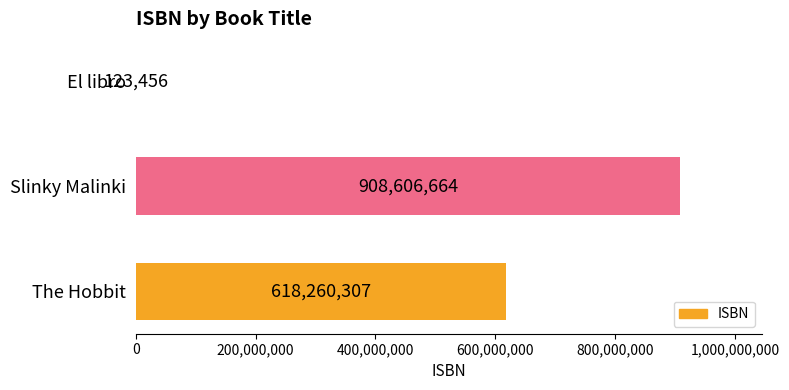

At which category does the chart reach its peak across all series?

Slinky Malinki